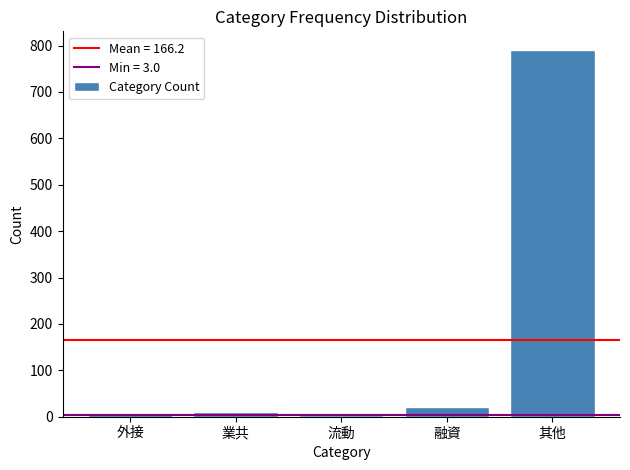

True or false: the data shows 791 at 其他.

True